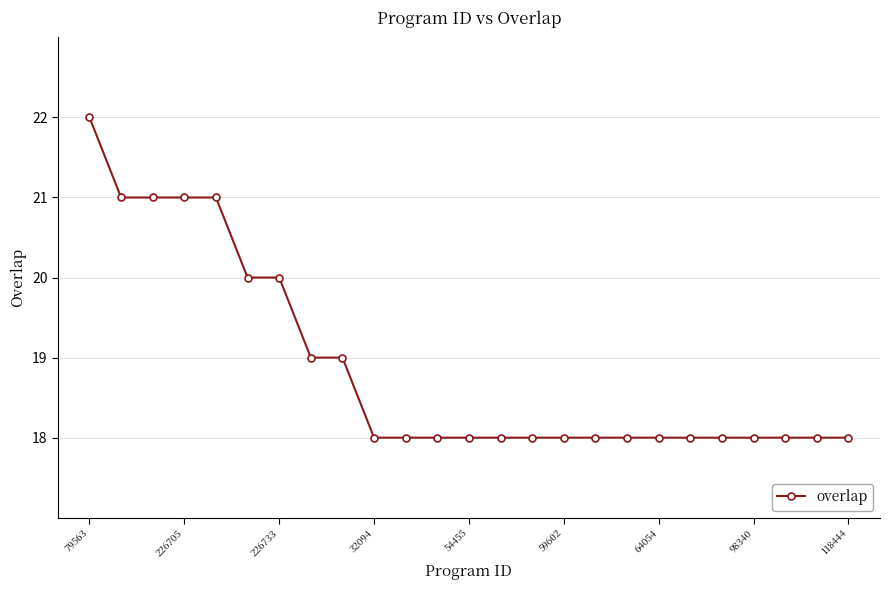

What is the average value?

19